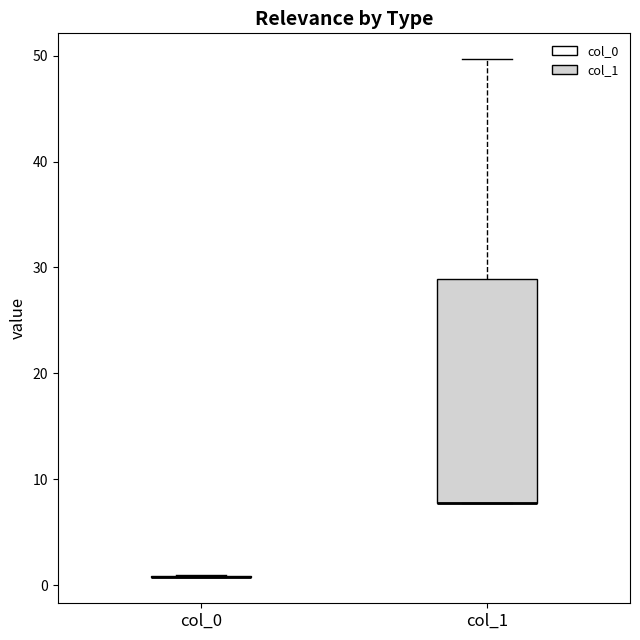

Which box is the tallest, from its lower edge to its upper edge?

col_1